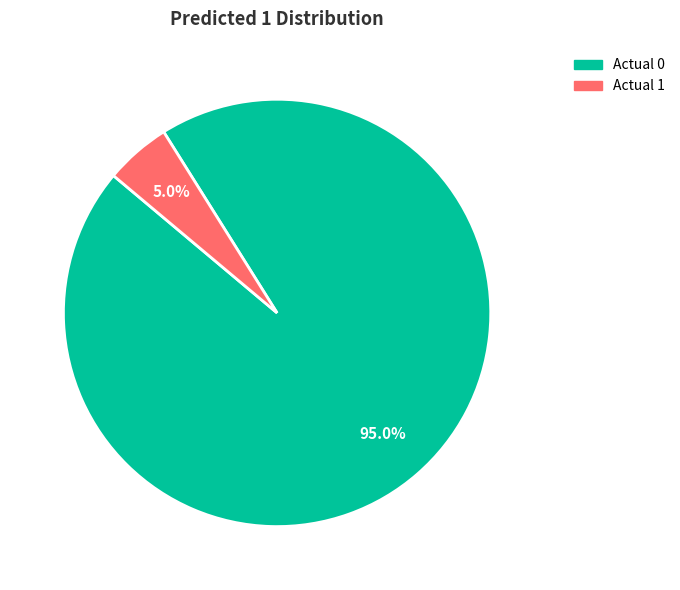

What portion of the pie excludes Actual 1?

95.0%